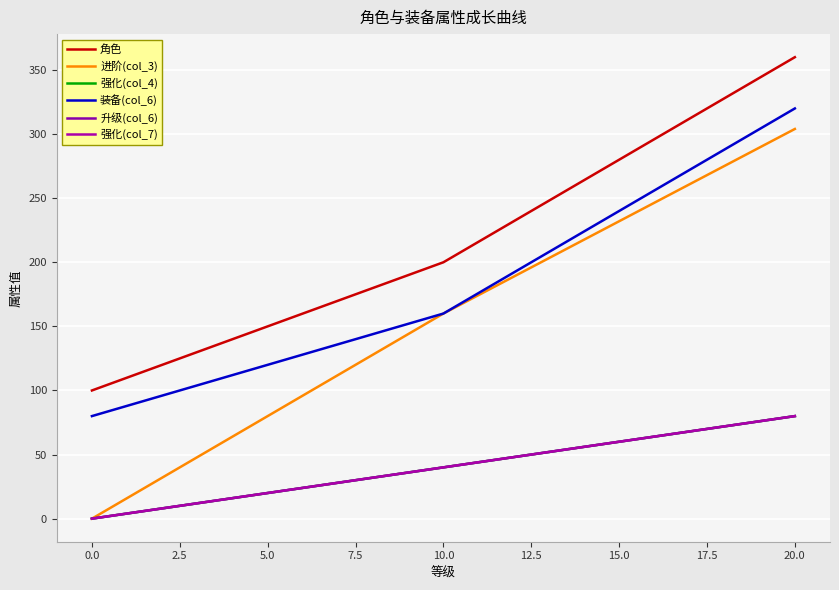

Is this an area chart (filled region under the line)?

No